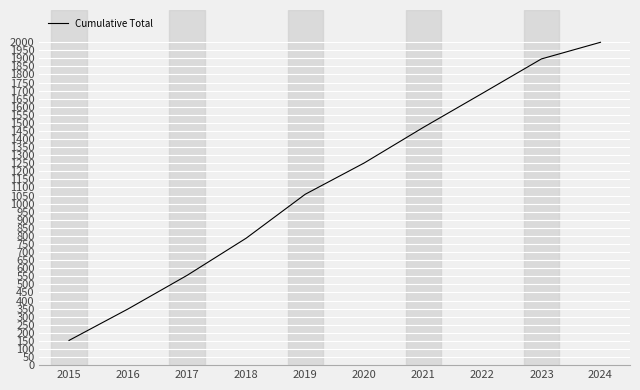

What is the ratio of the value at 2023 to the value at 2018?

2.4